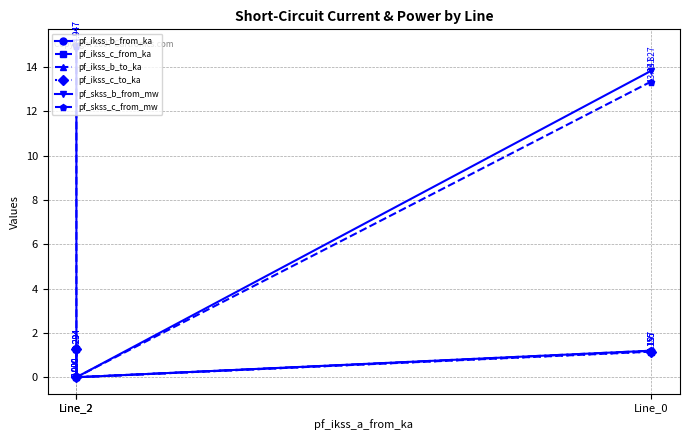

How many positive values does the pf_skss_b_from_mw series have?

2